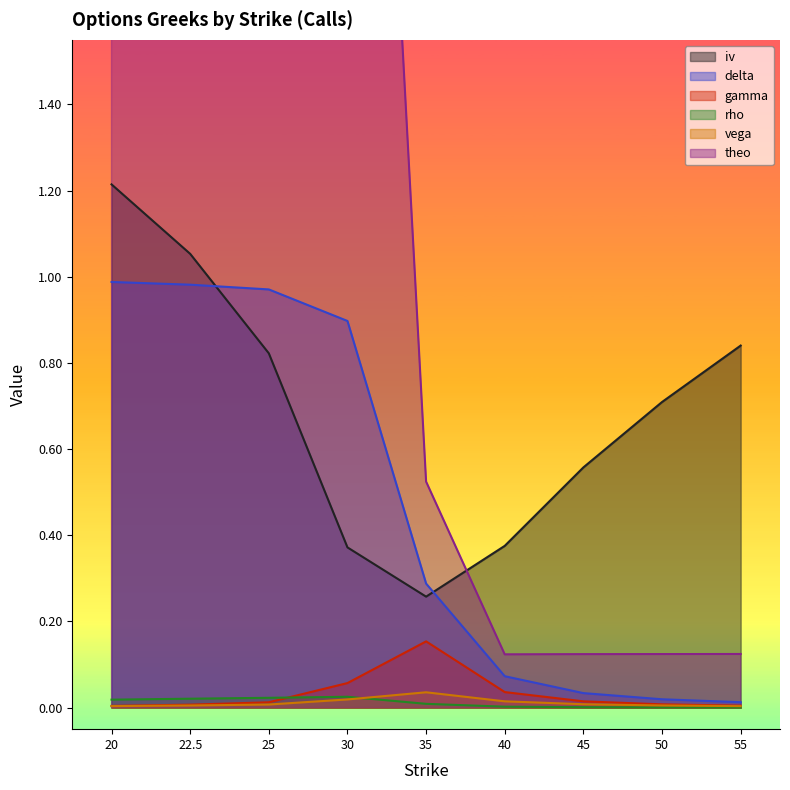

Rank the series by their maximum value, from lowest to highest.

rho, vega, gamma, delta, iv, theo